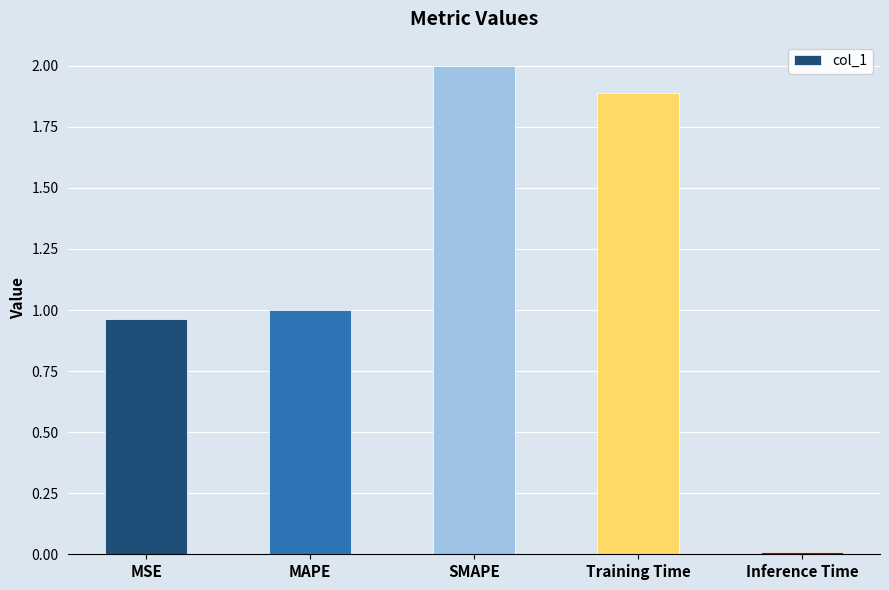

Between Training Time and Inference Time, which is larger?

Training Time